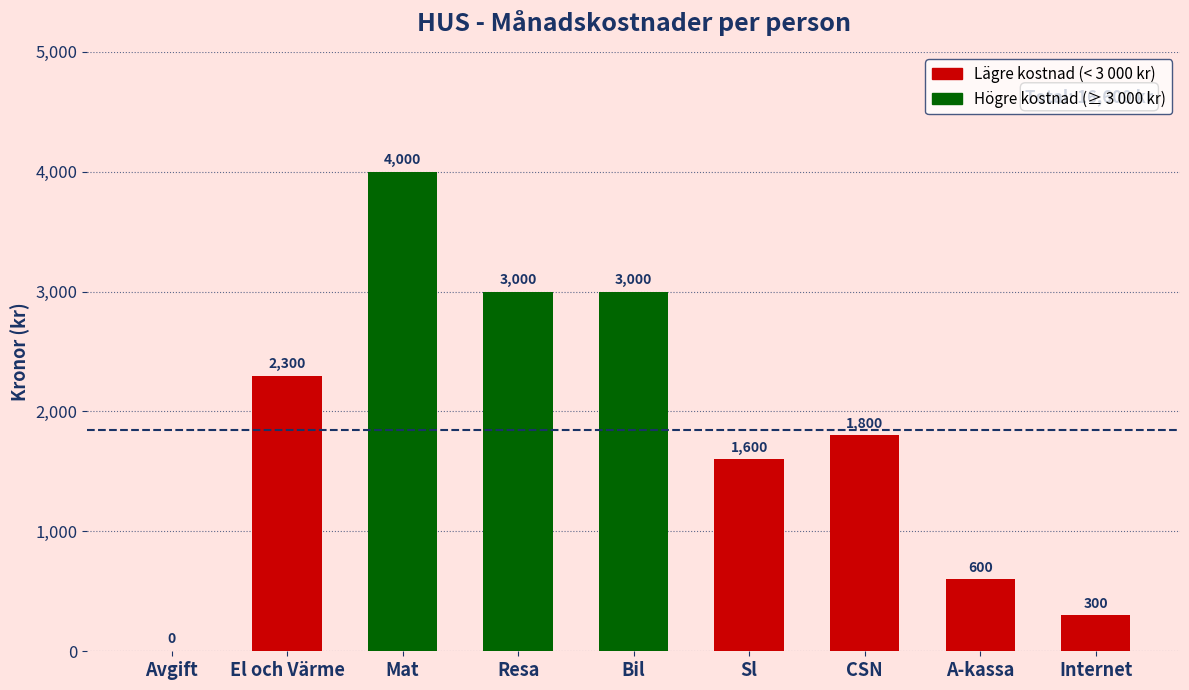

At which label does the data first exceed 1800?

El och Värme